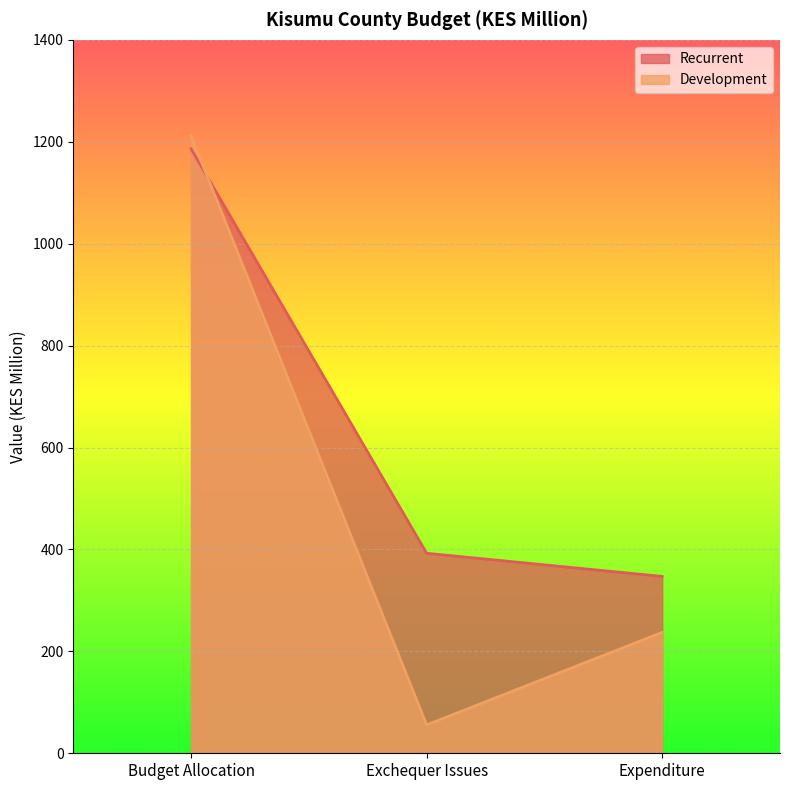

Which label corresponds to the largest value in the chart?

Budget Allocation